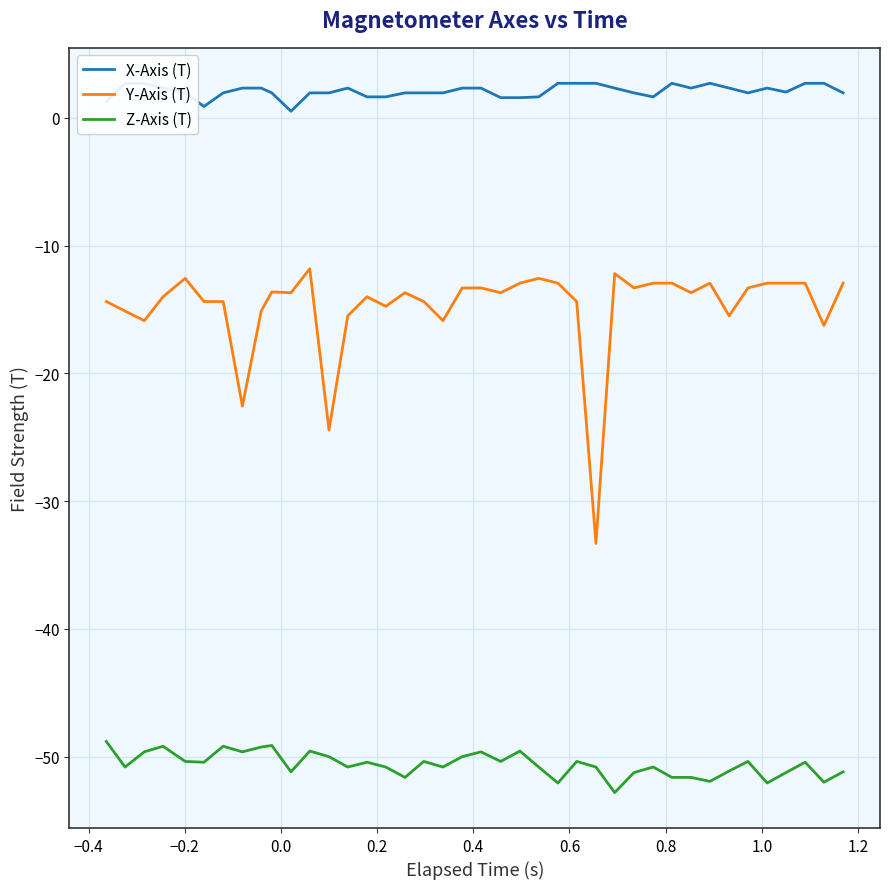

True or false: Z-Axis (T) and X-Axis (T) cross at least once.

False